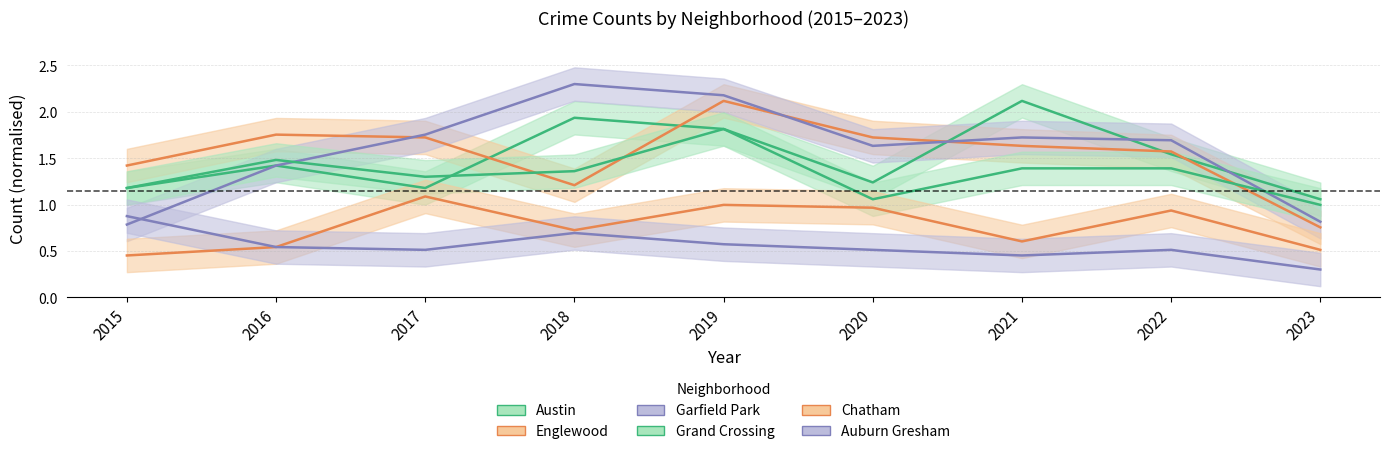

At which category does Grand Crossing reach its first local valley?

2017